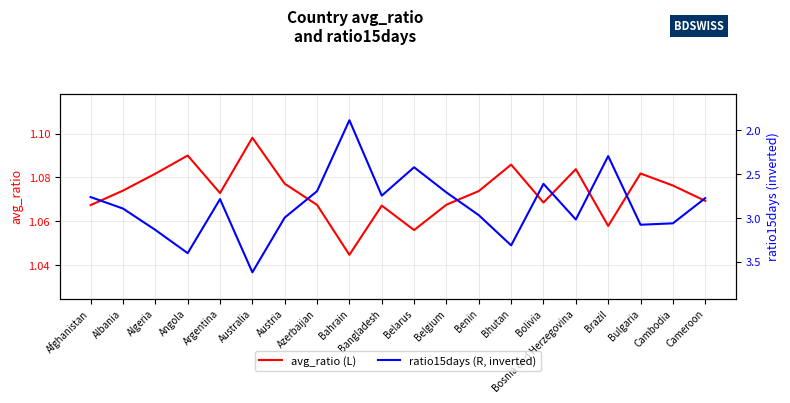

What value does the avg_ratio (L) series have at Bosnia and Herzegovina?

1.1